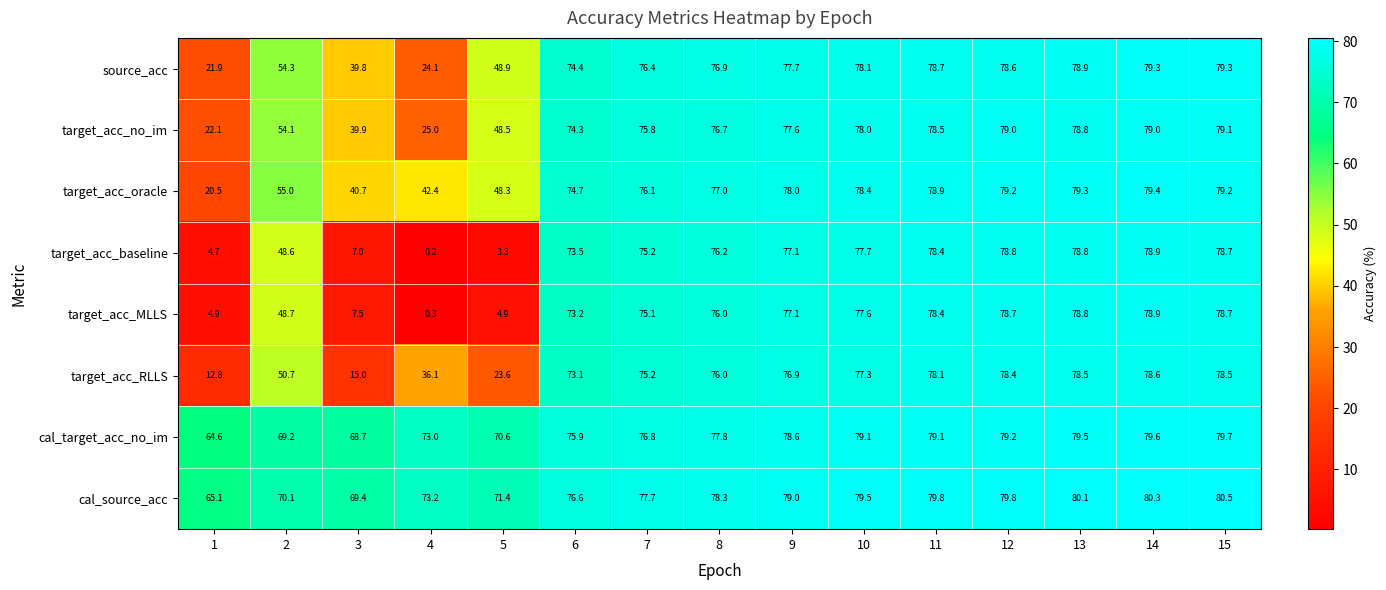

What is the difference between the target_acc_RLLS values at 3 and 15?

63.5